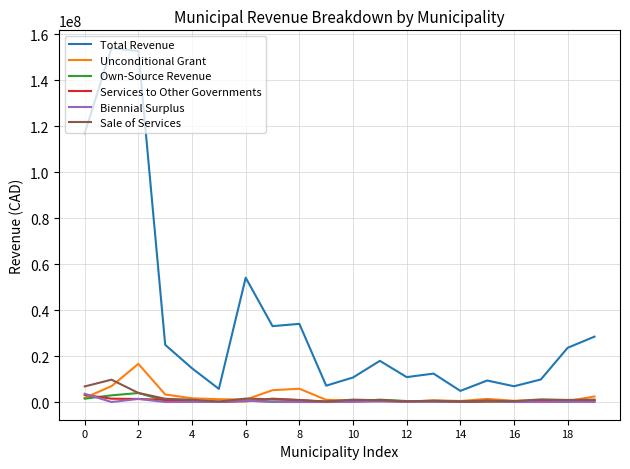

True or false: Total Revenue and Services to Other Governments cross at least once.

False